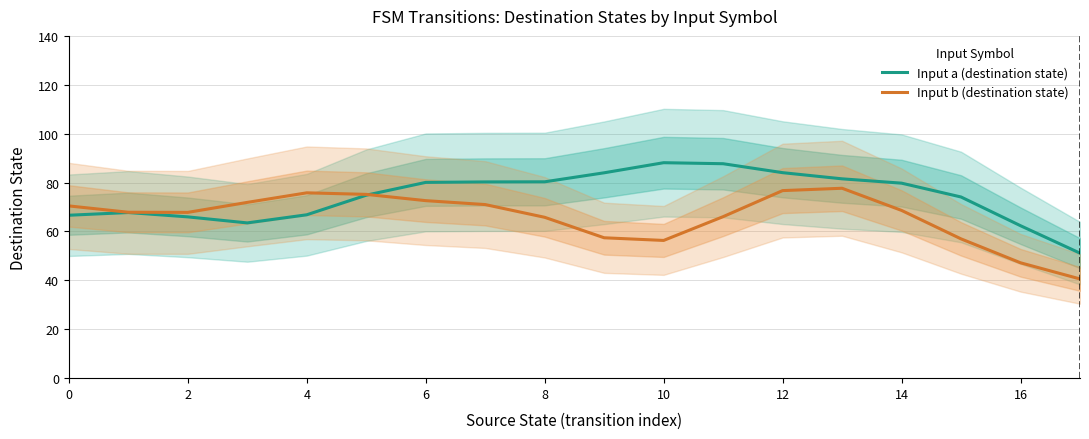

What is the approximate value of Input b (destination state) at 0?

70.5